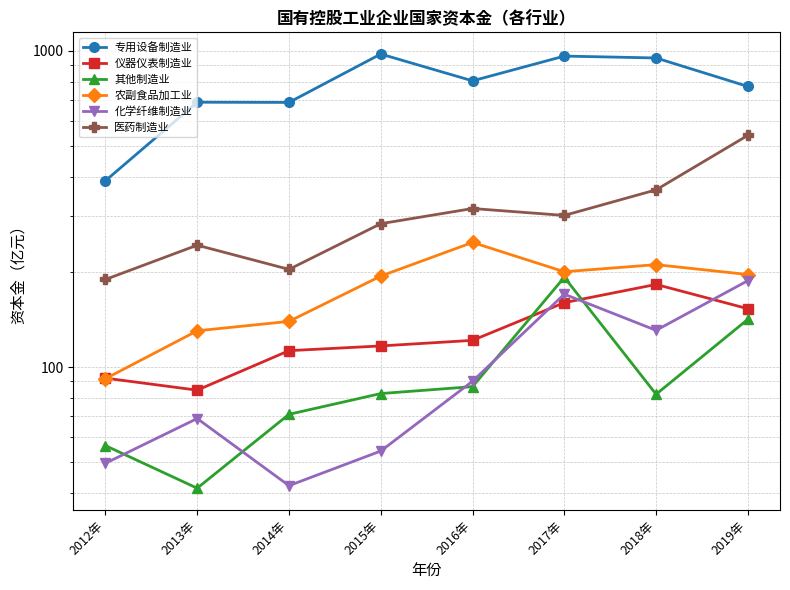

Which category has the highest value in the 仪器仪表制造业 series?

2018年